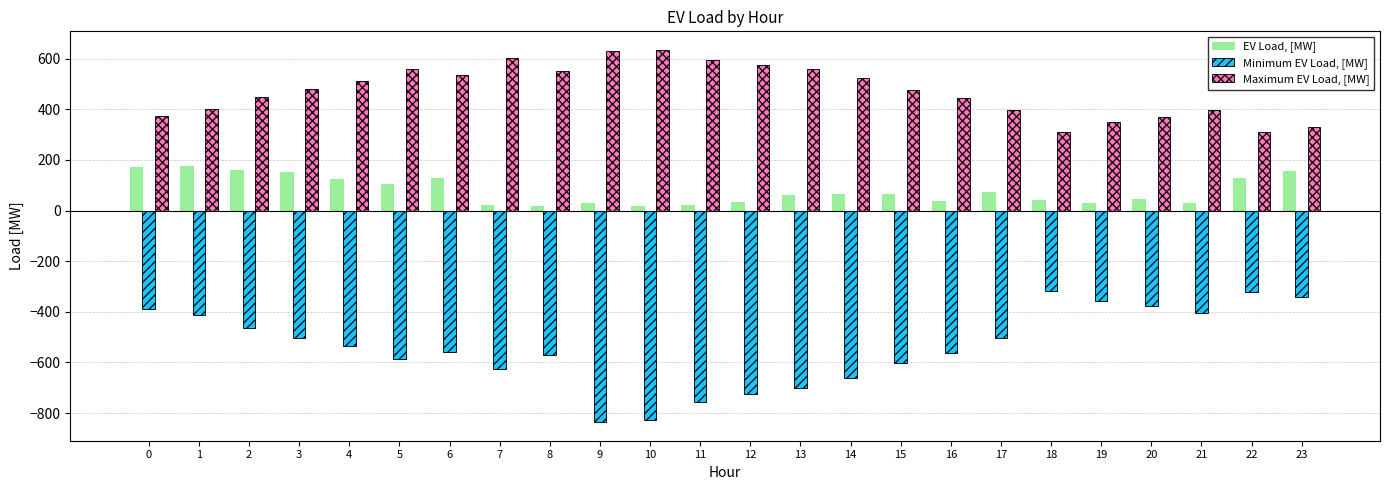

Count the number of data series in this chart.

3